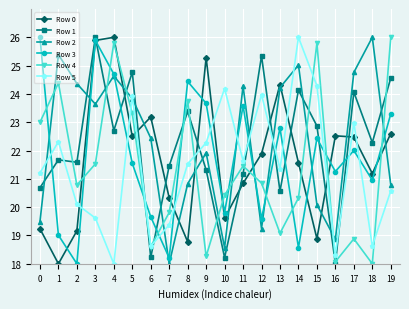

At how many categories does at least one series exceed 20?

20